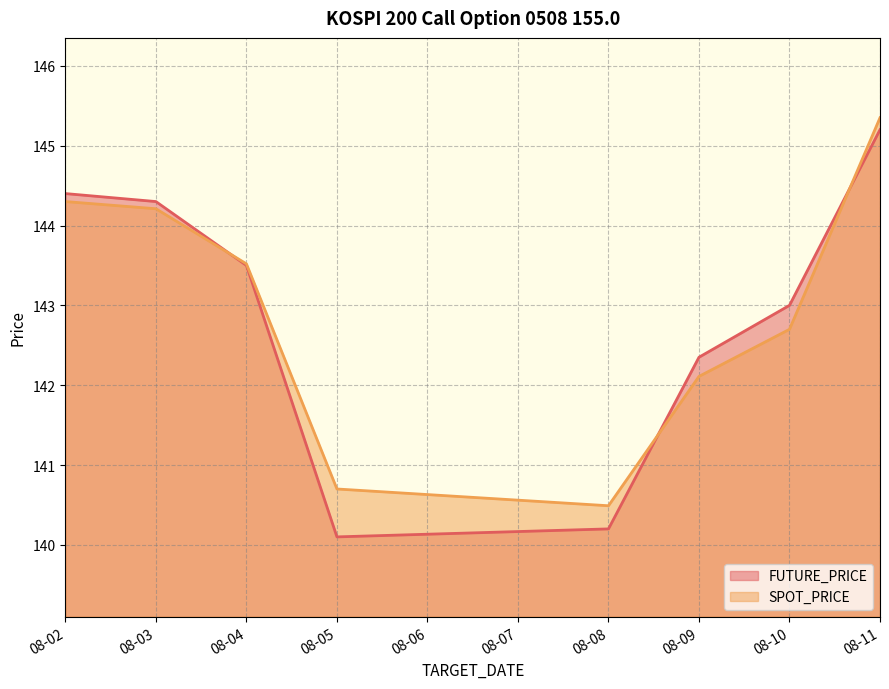

At how many categories does at least one series exceed 144?

3